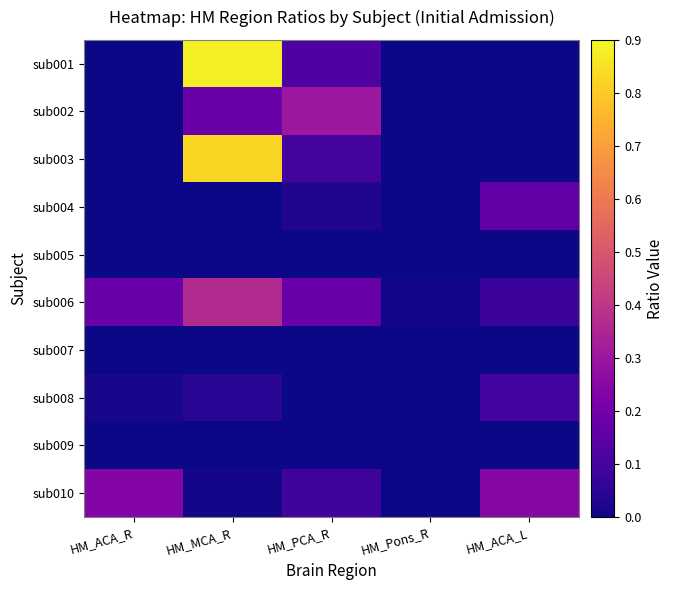

Which has a higher value, HM_ACA_R or HM_PCA_R?

HM_PCA_R